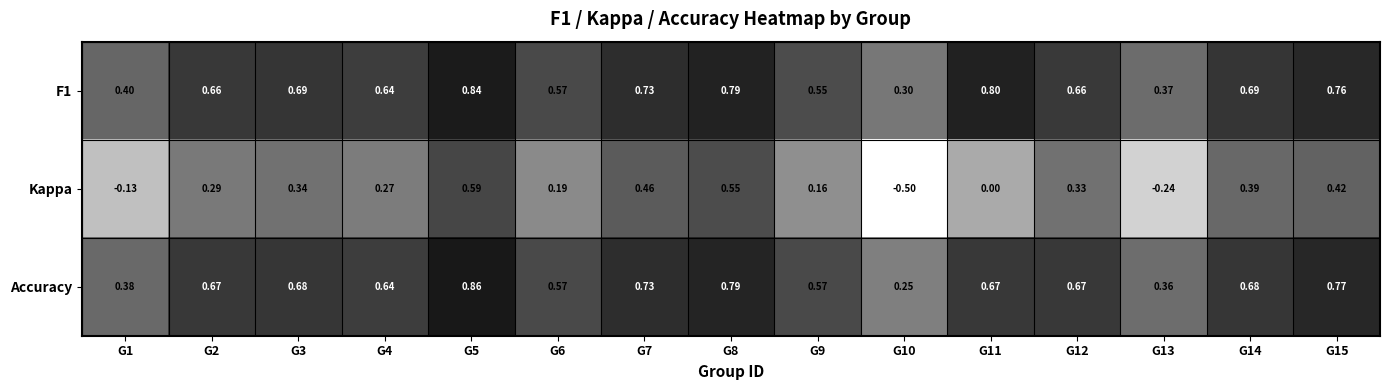

Is the value of Kappa at G5 greater than the value of F1 at G11?

No